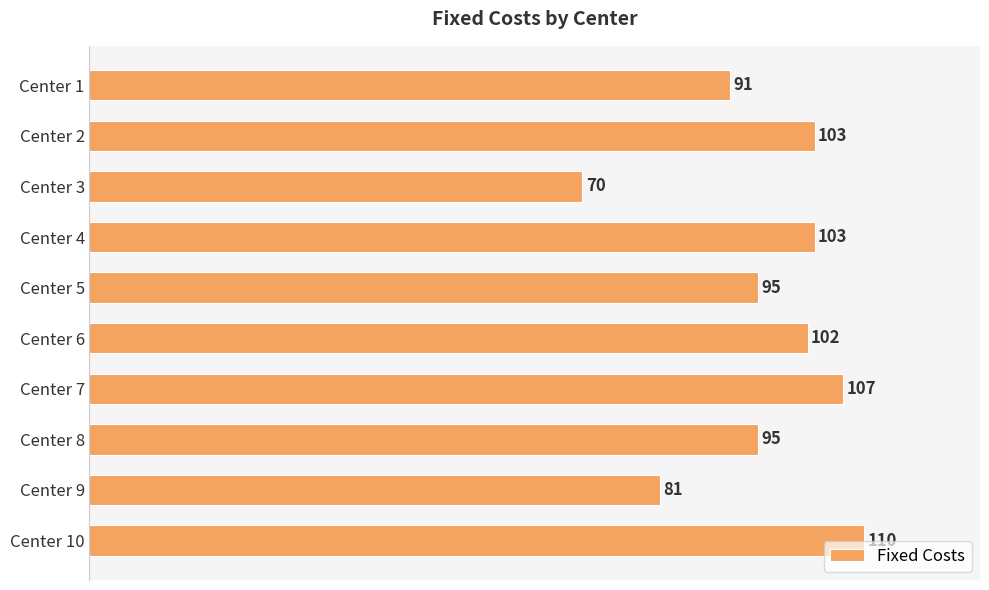

How many bars are there in total?

10